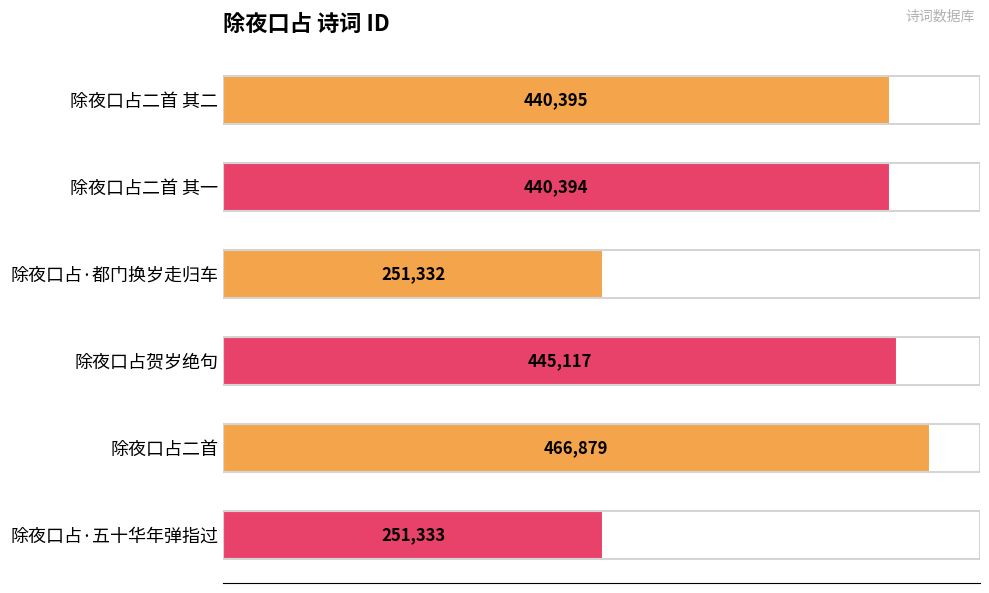

List the labels in order of value, largest first.

除夜口占二首, 除夜口占贺岁绝句, 除夜口占二首 其二, 除夜口占二首 其一, 除夜口占·五十华年弹指过, 除夜口占·都门换岁走归车